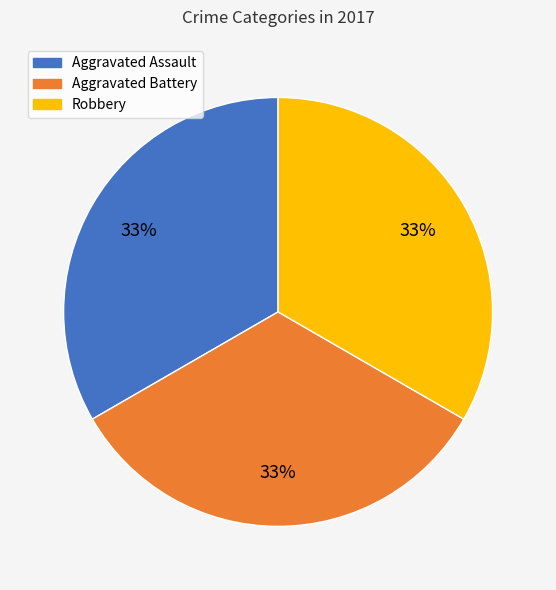

To the nearest percent, what percentage of the pie is Aggravated Battery?

33%